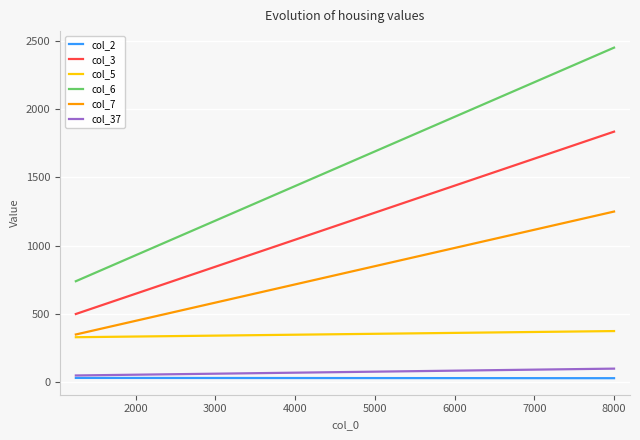

Count the number of data series in this chart.

6